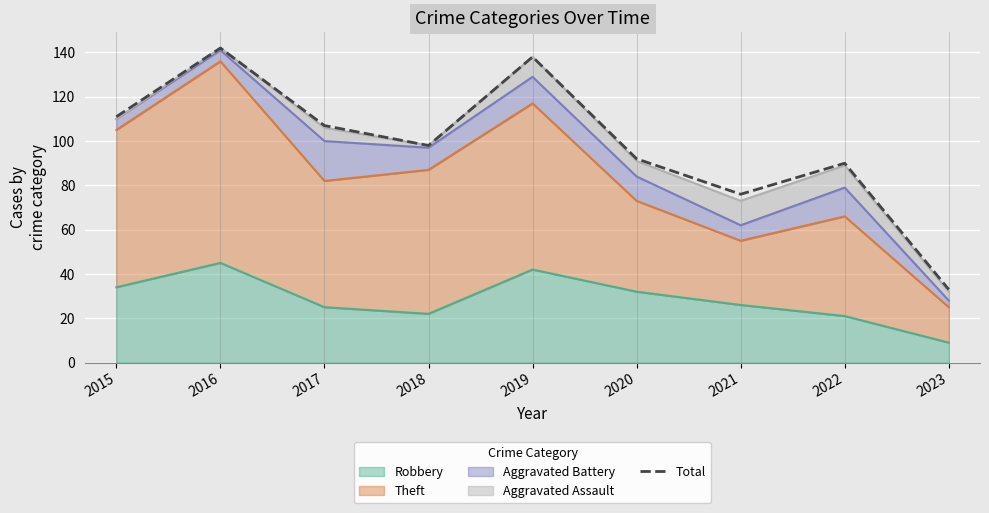

The chart shows a value of 107 at 2017. True or false?

True